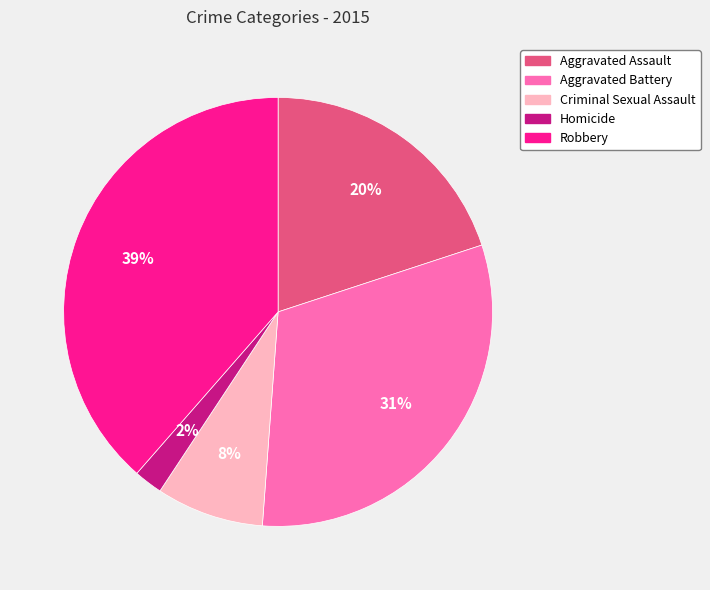

Is it true that Aggravated Assault is 20% of the pie?

True